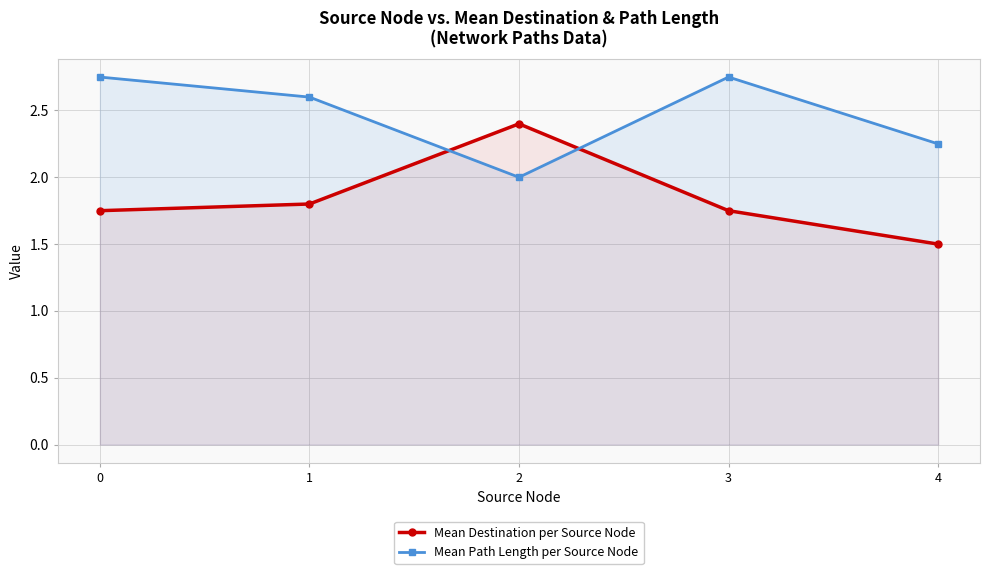

Which series has the largest range (max minus min)?

Mean Destination per Source Node